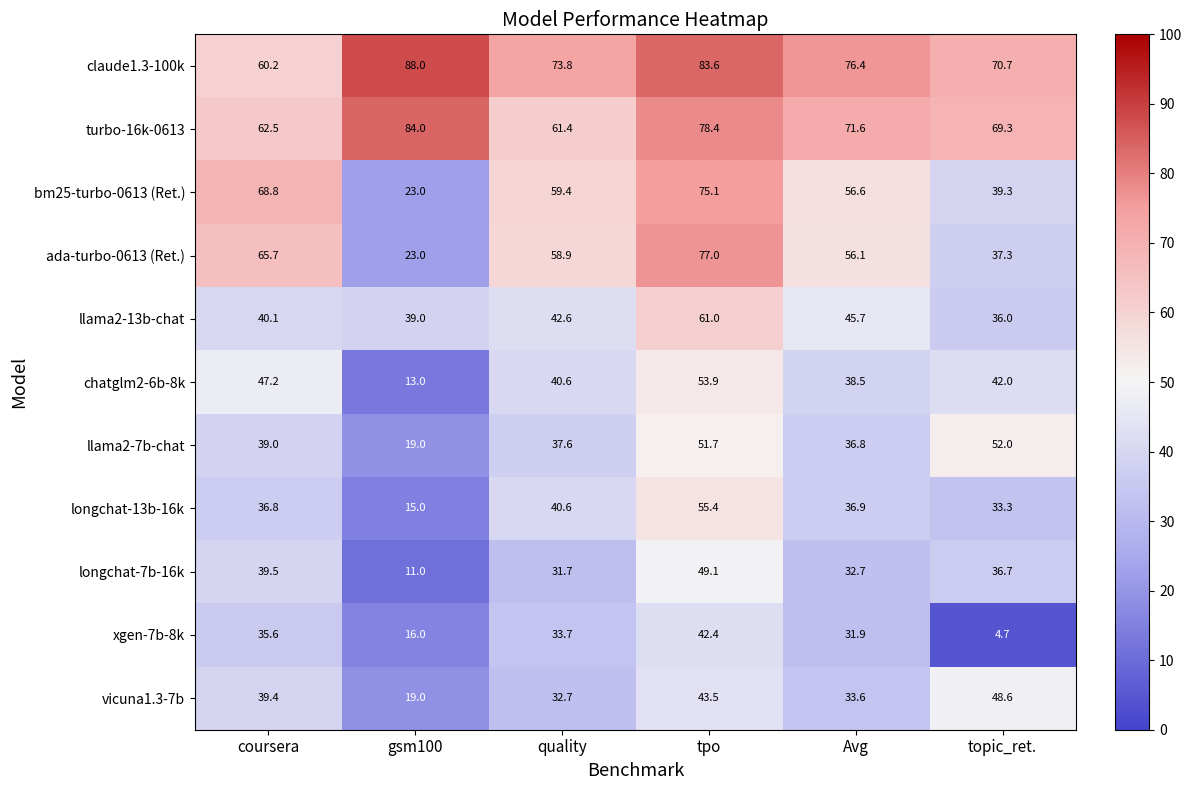

Which series has the widest spread of values?

ada-turbo-0613 (Ret.)